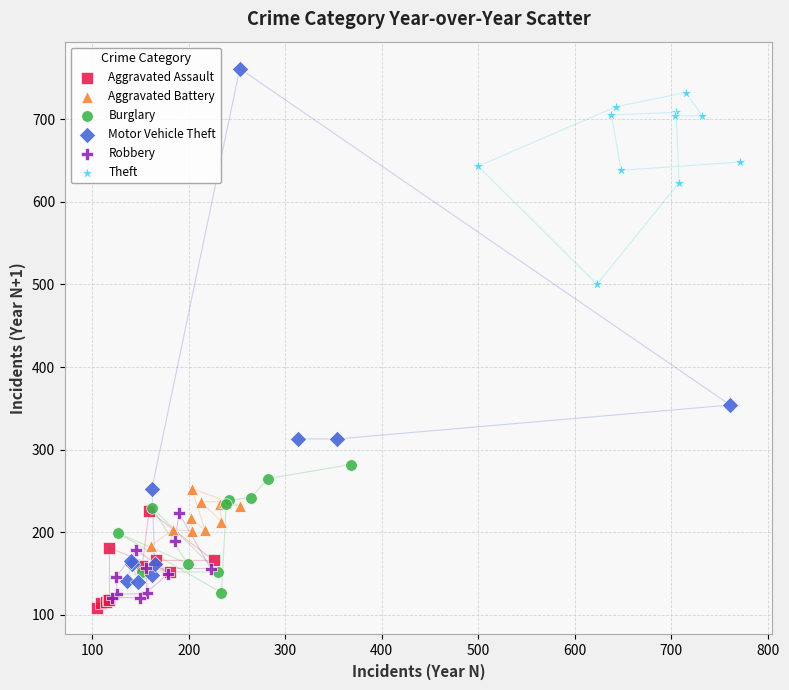

Which series contains the highest Y value?

Motor Vehicle Theft